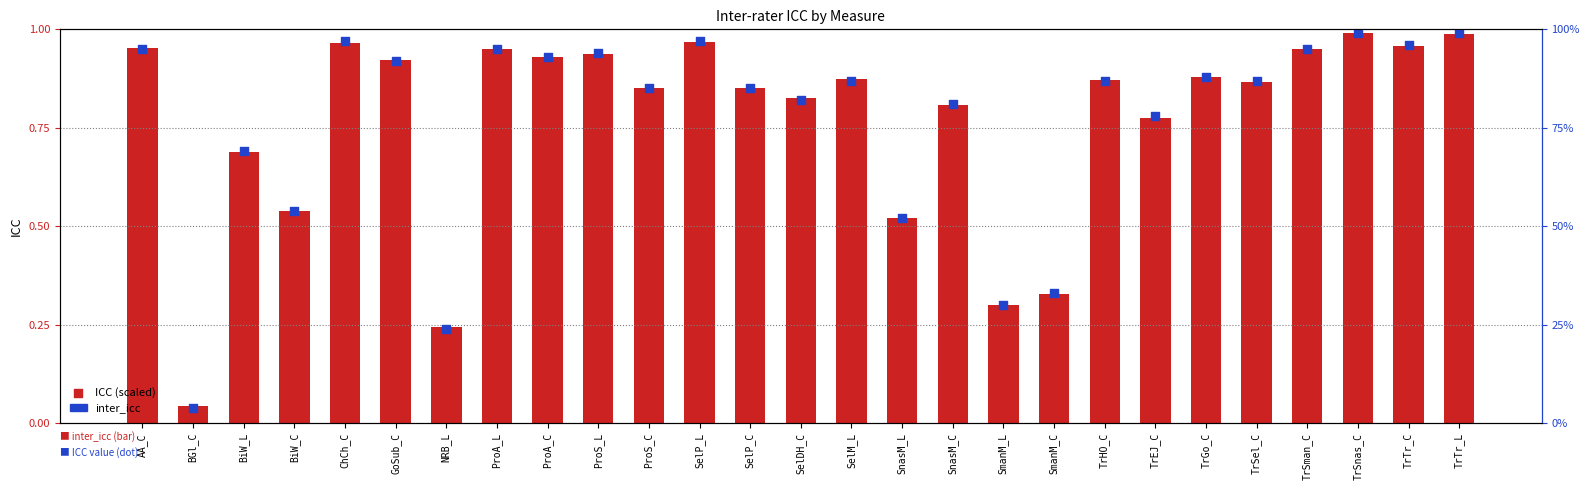

At how many categories does at least one series exceed 0?

27